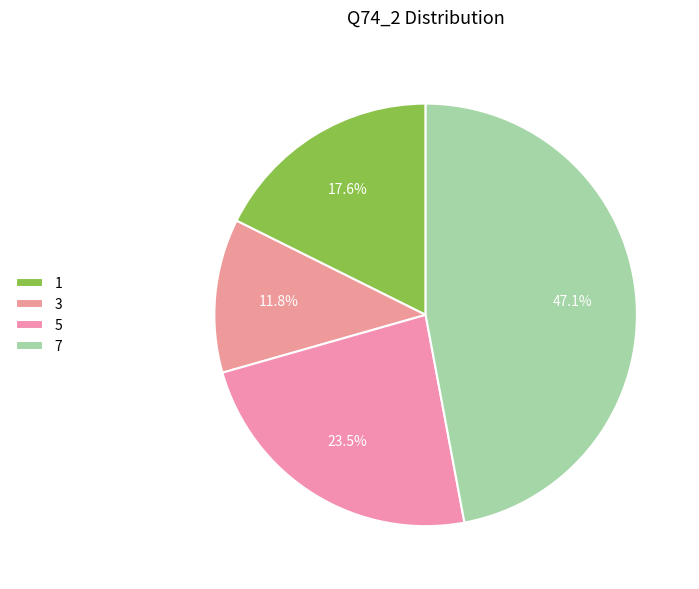

Count the number of slices in the pie.

4